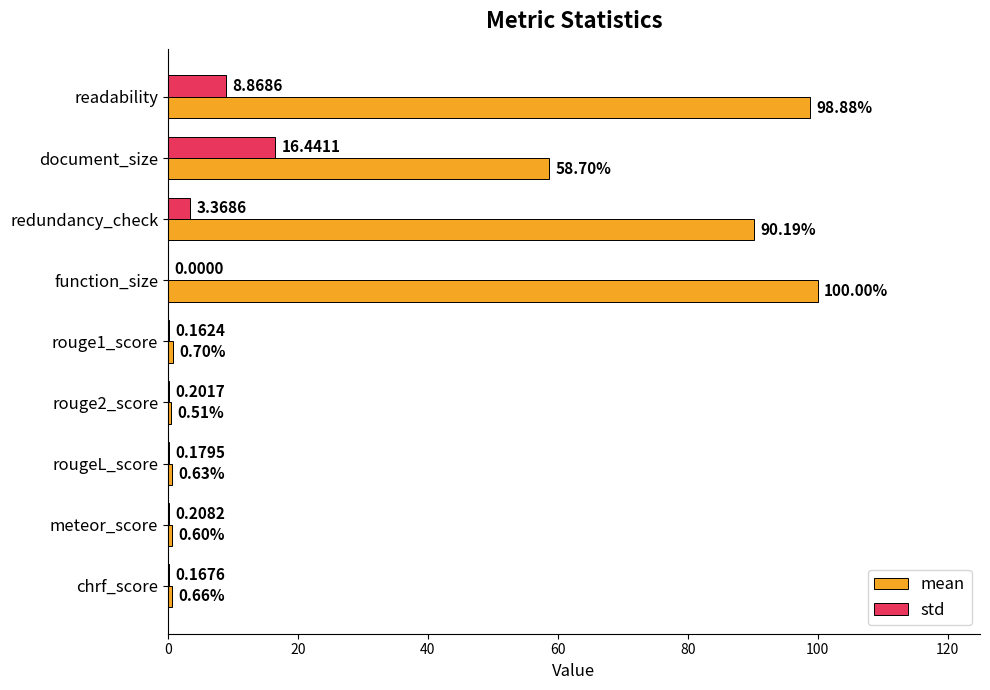

At which label does std reach its peak?

document_size